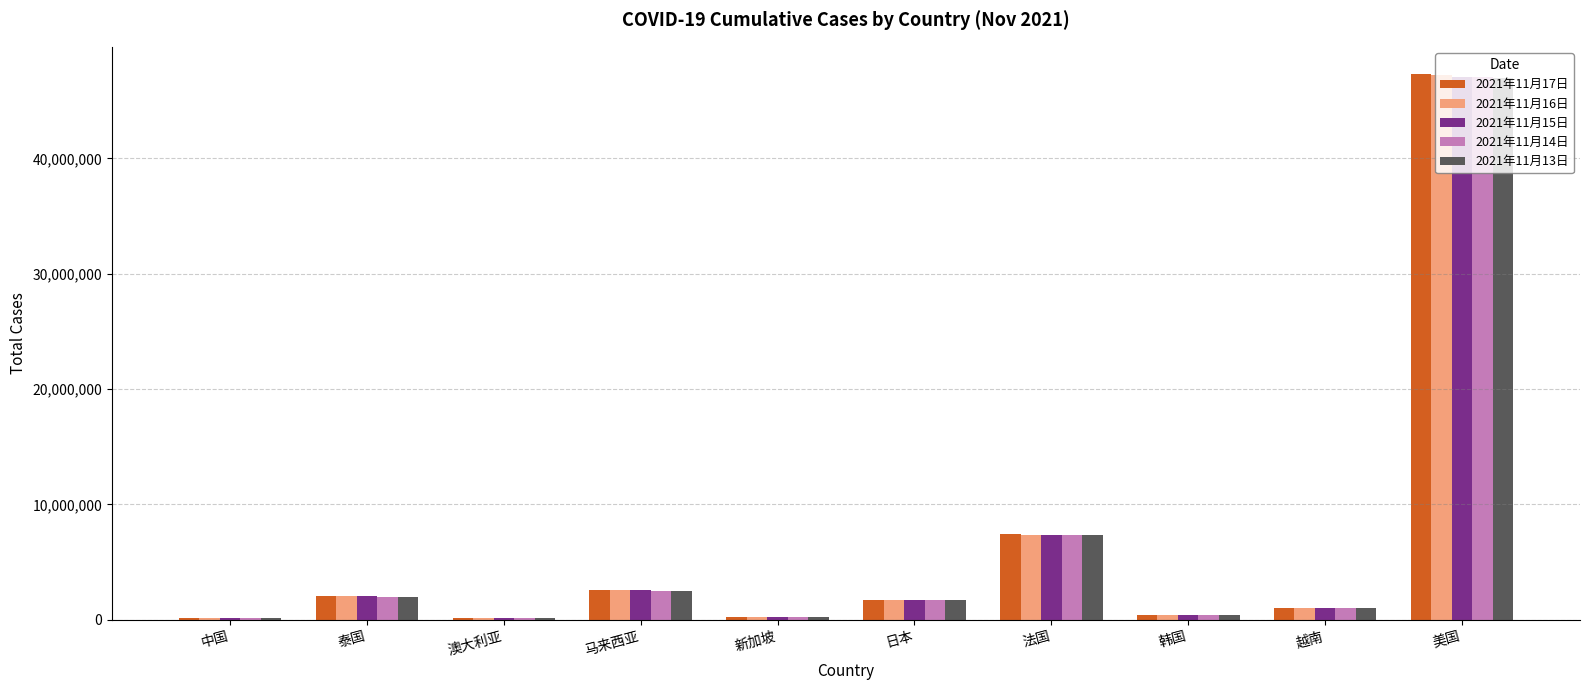

What is the maximum value for 2021年11月15日?

47074699